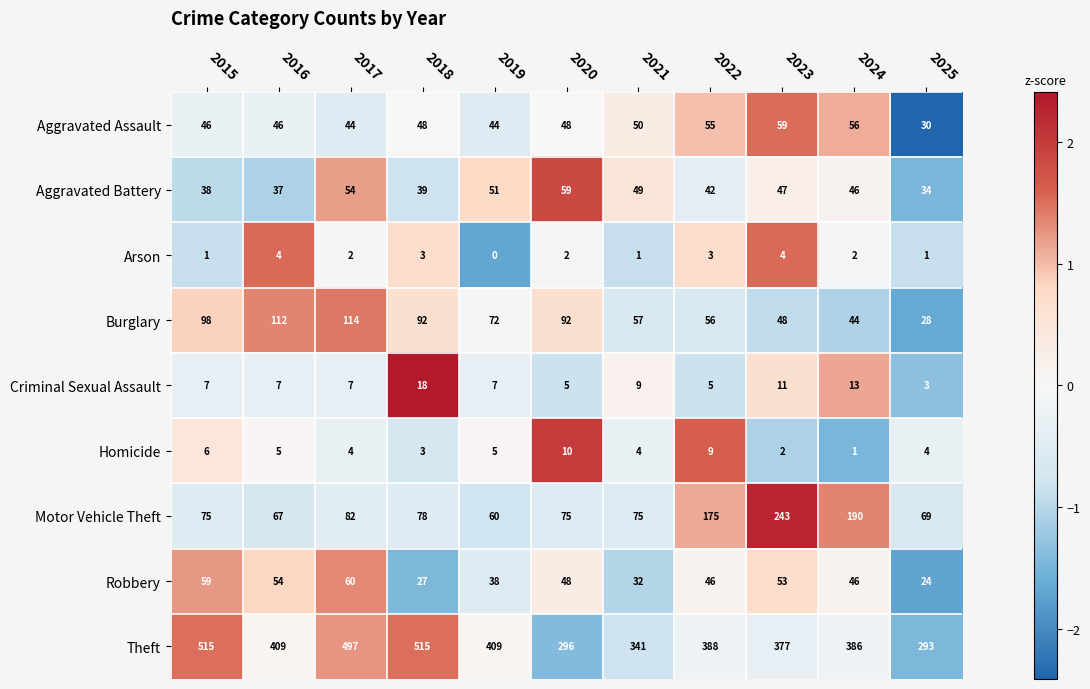

Which series has the largest total across all categories?

Theft